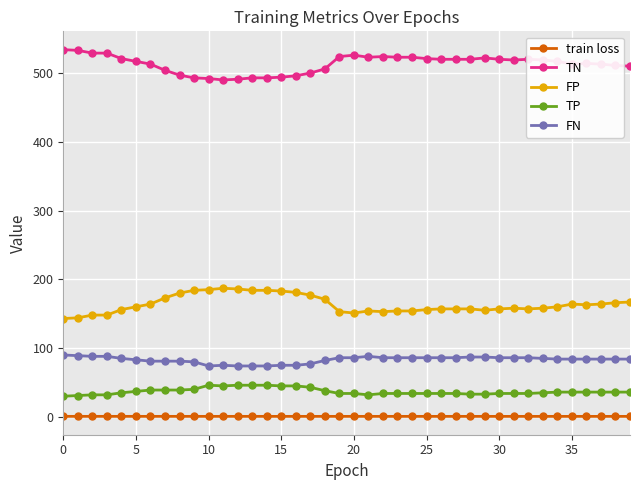

What is the value of the TP point at the 4th from the left?

32.0